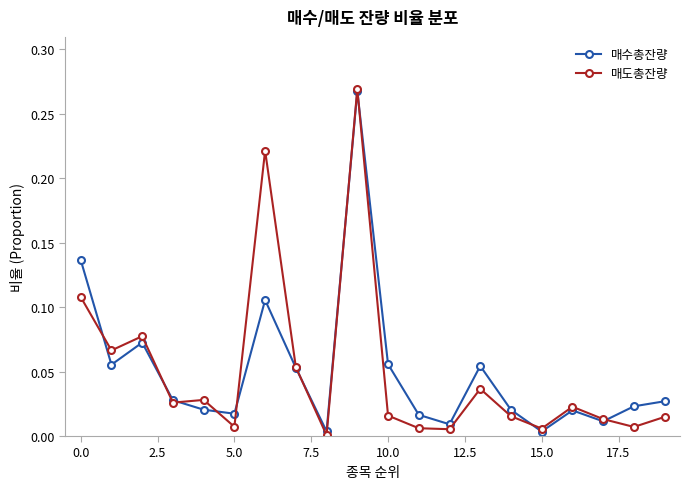

How many lines are shown in the chart?

2